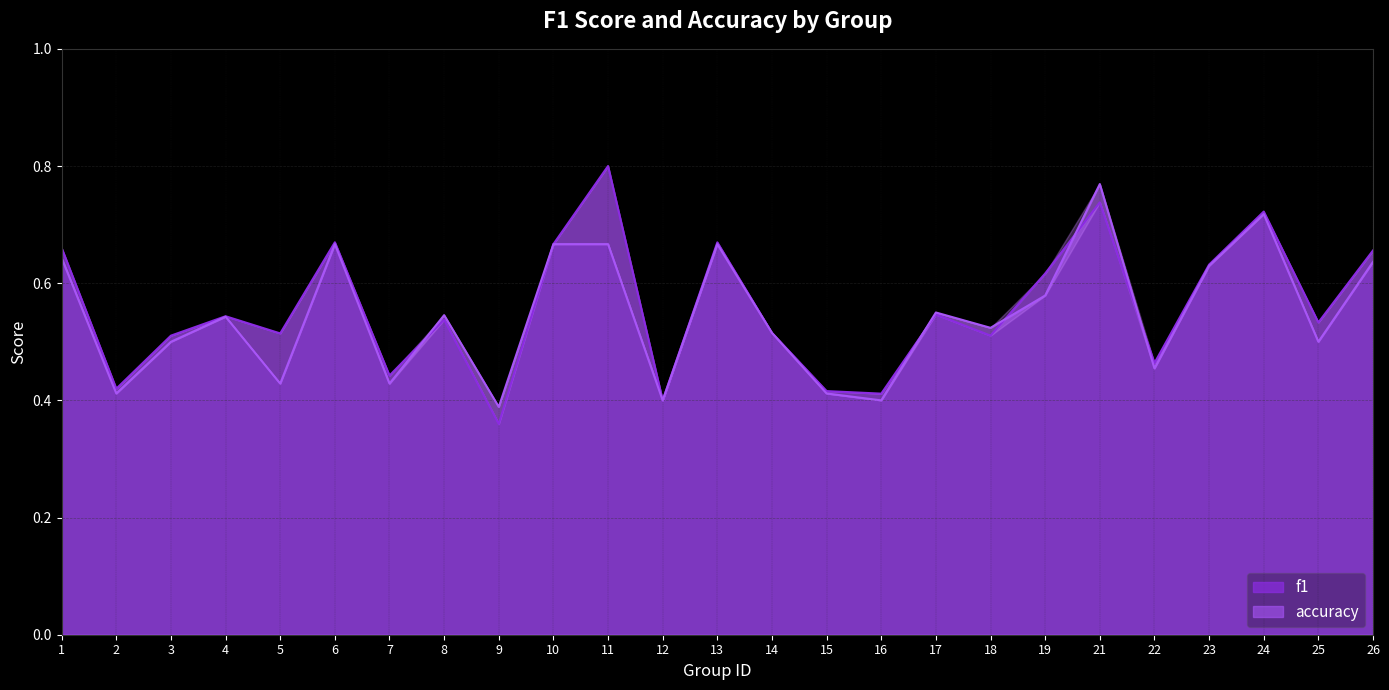

Between 14 and 15, which series saw the biggest shift?

accuracy